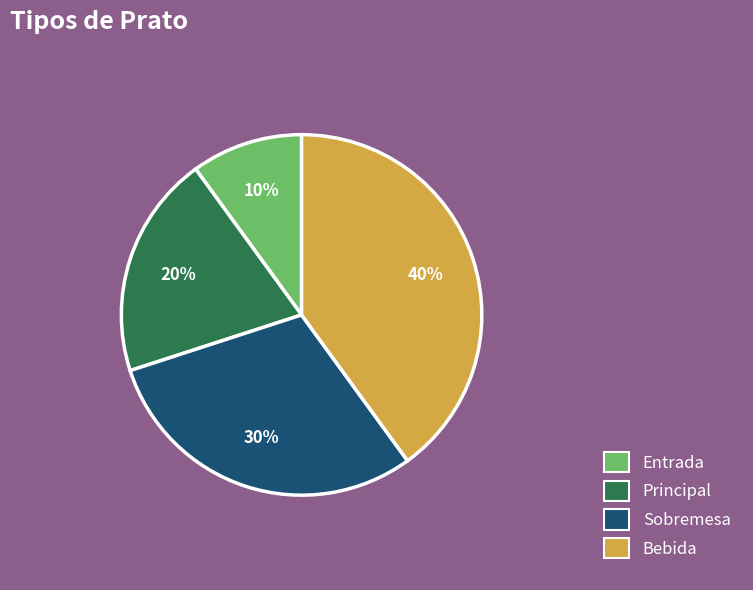

What is the largest slice in the pie chart?

Bebida